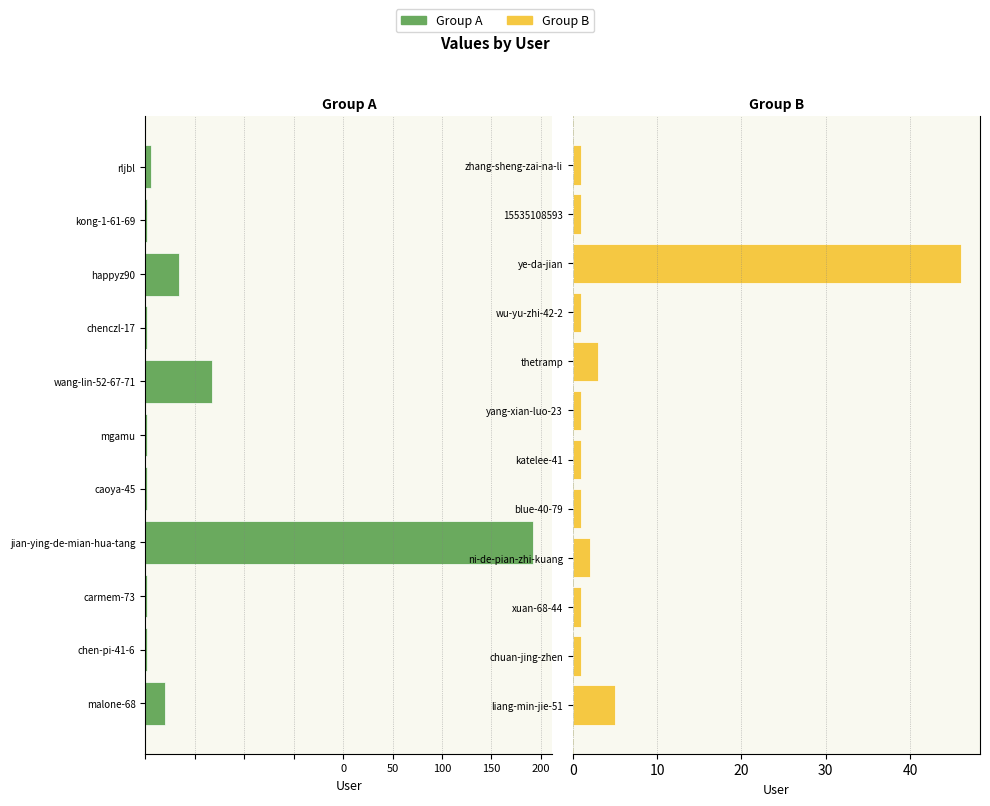

Between ye-da-jian and thetramp, which is larger?

ye-da-jian